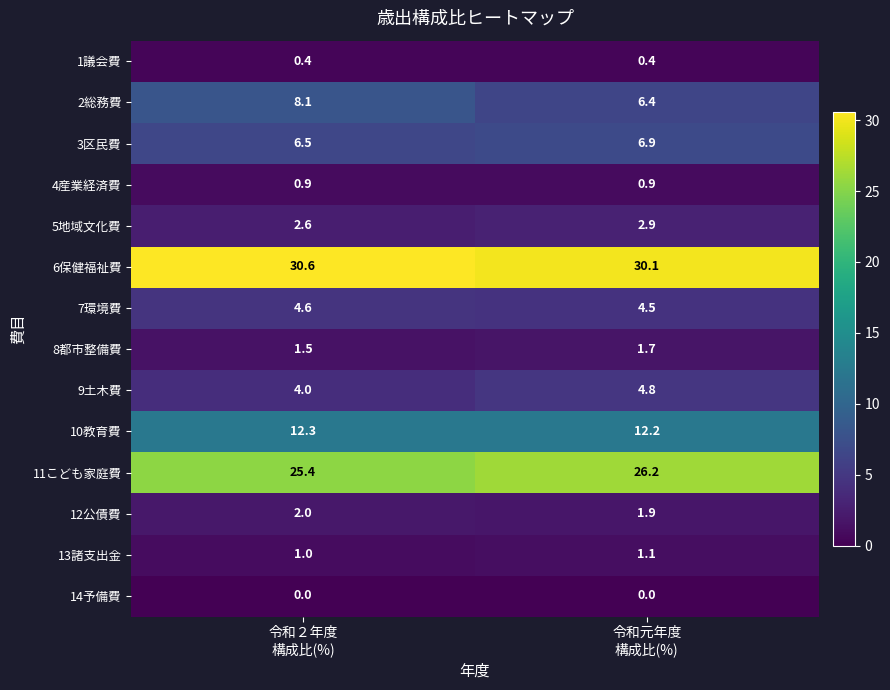

Rank the series by their maximum value, from lowest to highest.

14予備費, 1議会費, 4産業経済費, 13諸支出金, 8都市整備費, 12公債費, 5地域文化費, 7環境費, 9土木費, 3区民費, 2総務費, 10教育費, 11こども家庭費, 6保健福祉費